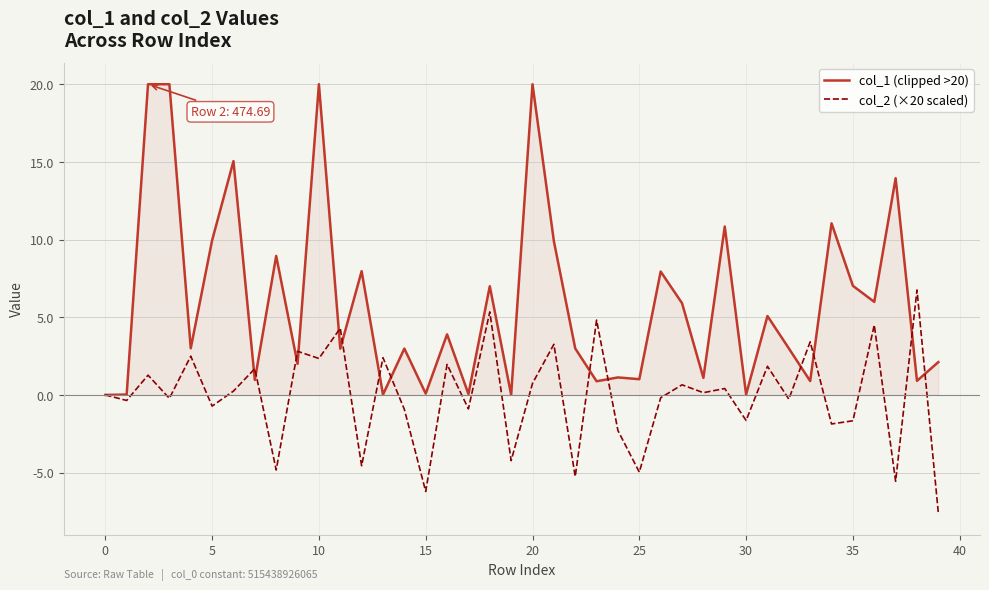

What is the difference between the second highest and second lowest values in the col_2 (×20 scaled) series?

11.6